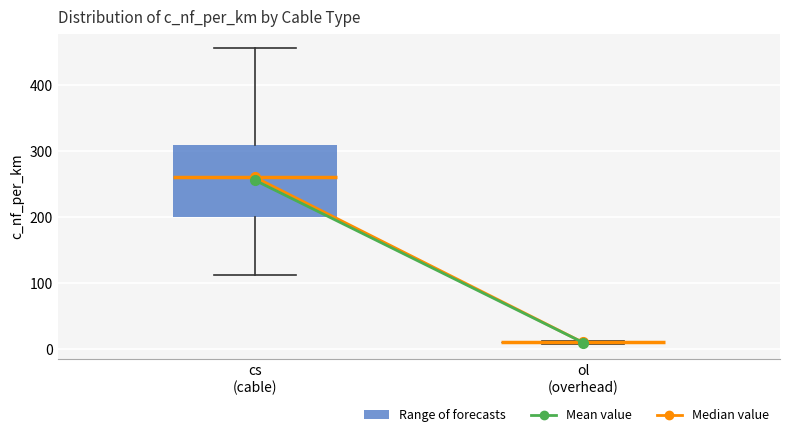

Reading left to right, transcribe this box plot: for each box, give where its median line is, the range the box spans, and where its two whiskers end, as read against the y-axis. The values are not printed on the chart, so give them approximately, as read against the axis.

cs (cable): median 260, box 200 to 310, whiskers 110 to 460
ol (overhead): box collapsed to a line at 10, whiskers 10 to 10